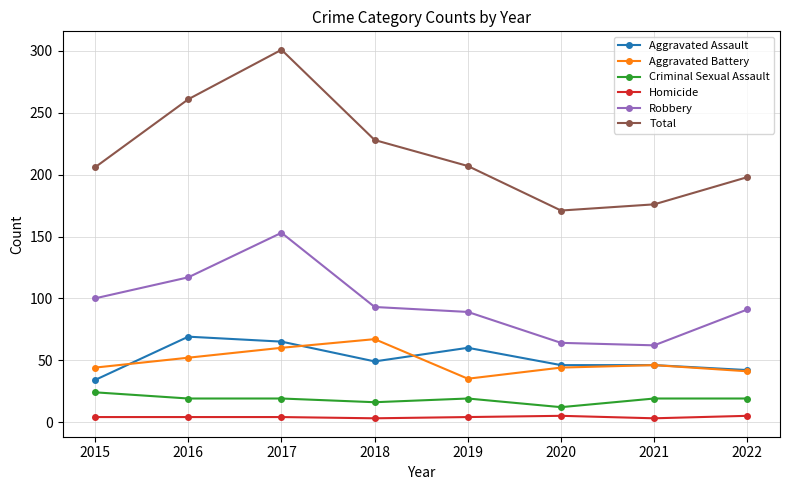

How many lines are shown in the chart?

6